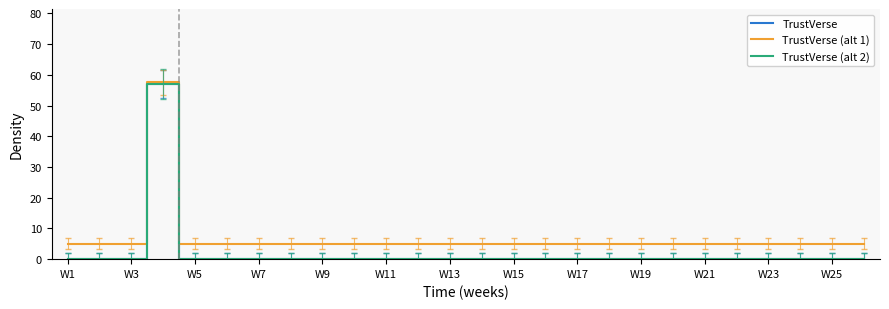

At how many categories does at least one series exceed 8?

1